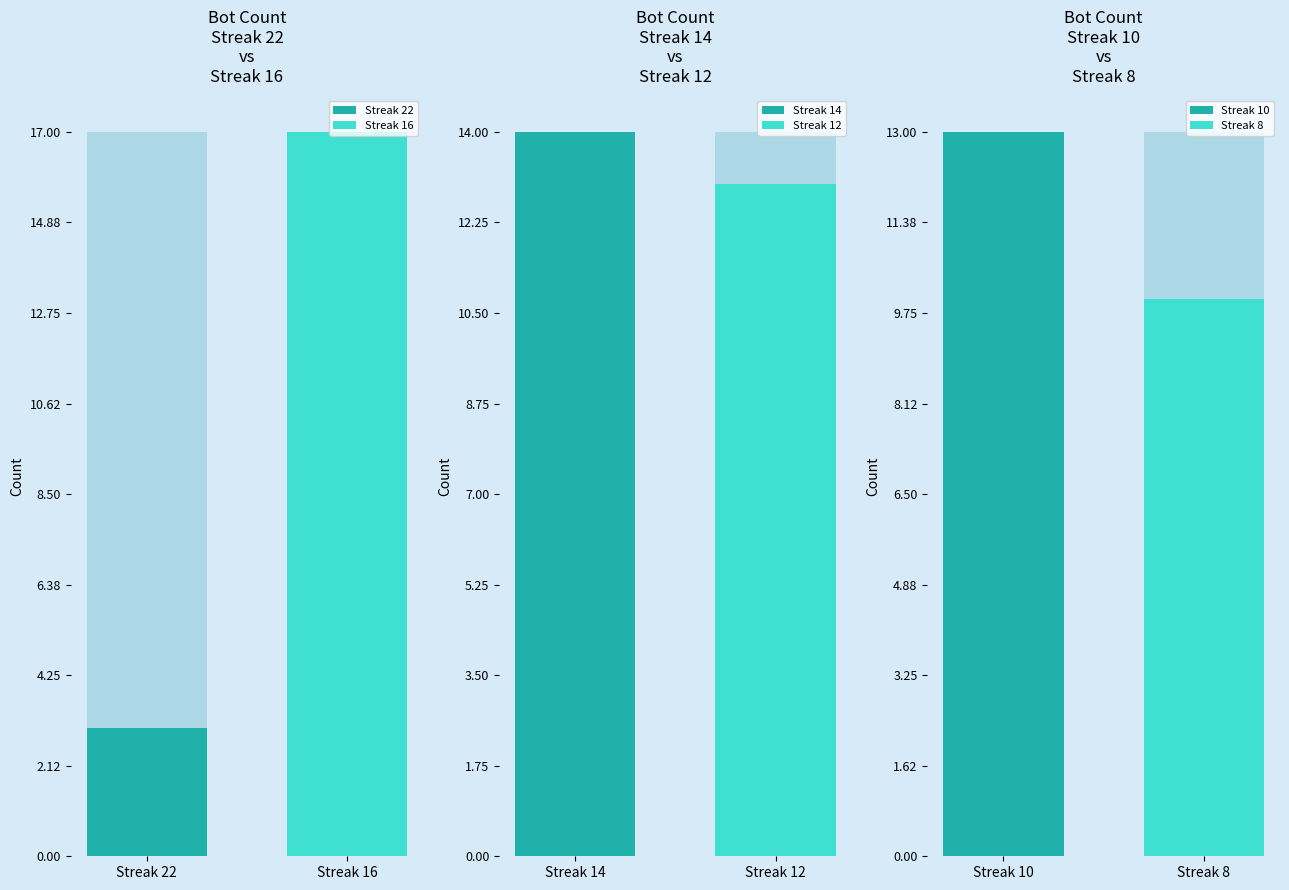

What is the ratio of the value at 14 to the value at 10?

1.1